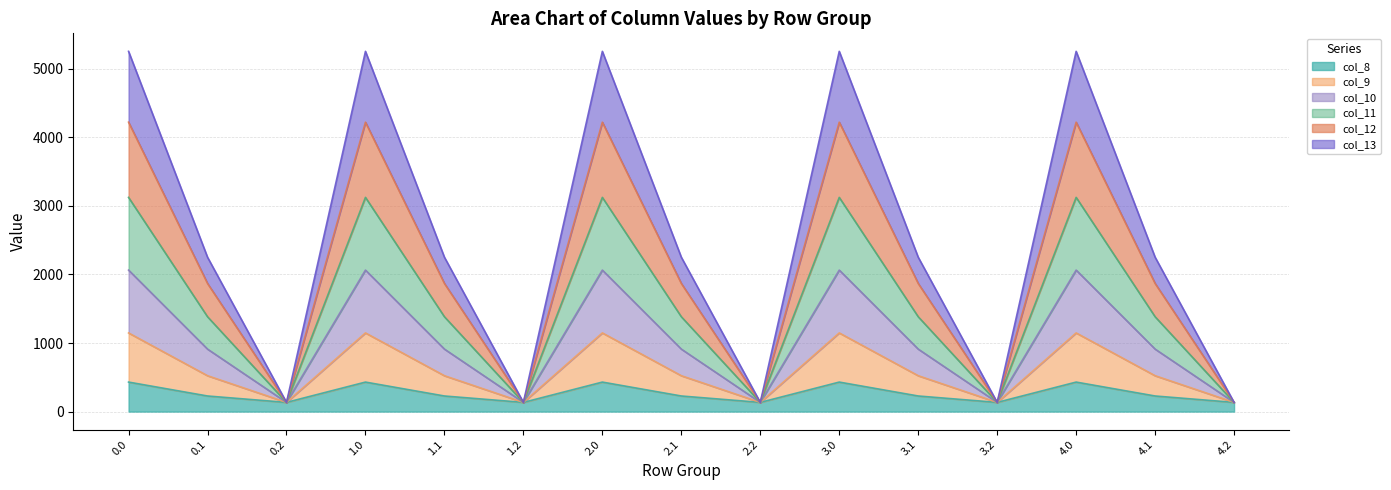

Is it true that col_13 equals 327.5 at 2.1?

False